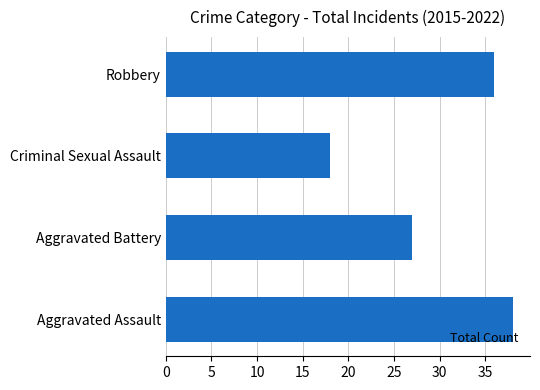

Does the chart contain stacked bars?

No